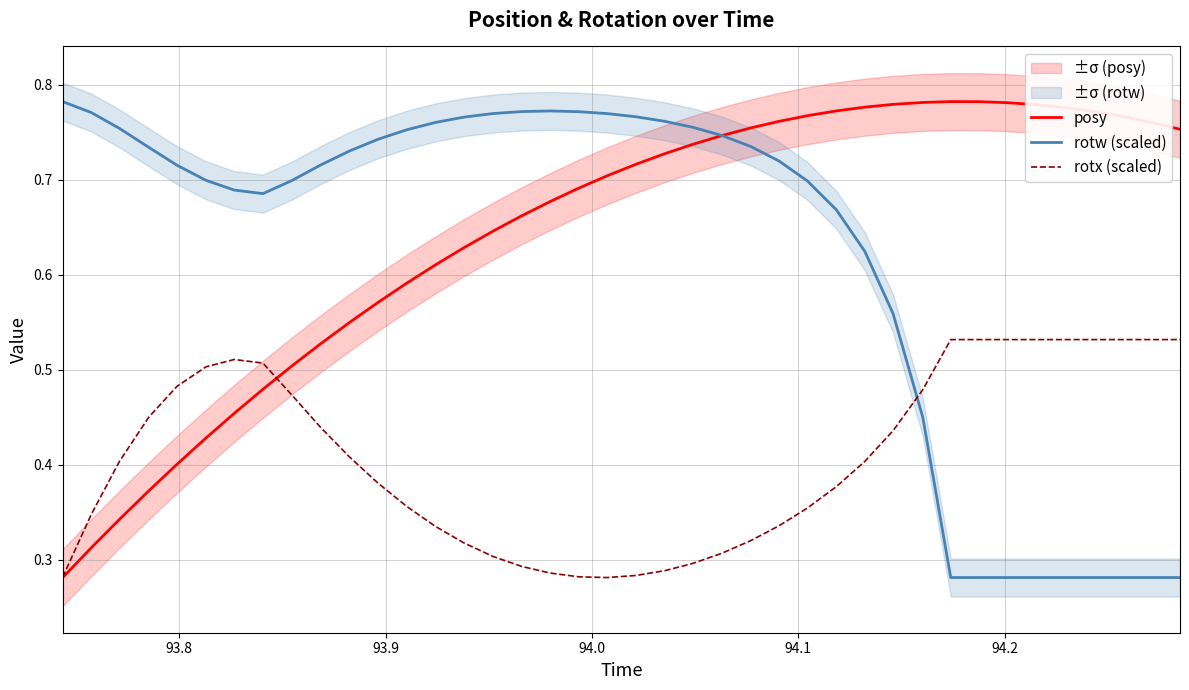

In rotw (scaled), how many points are lower than both neighbors (excluding endpoints)?

1